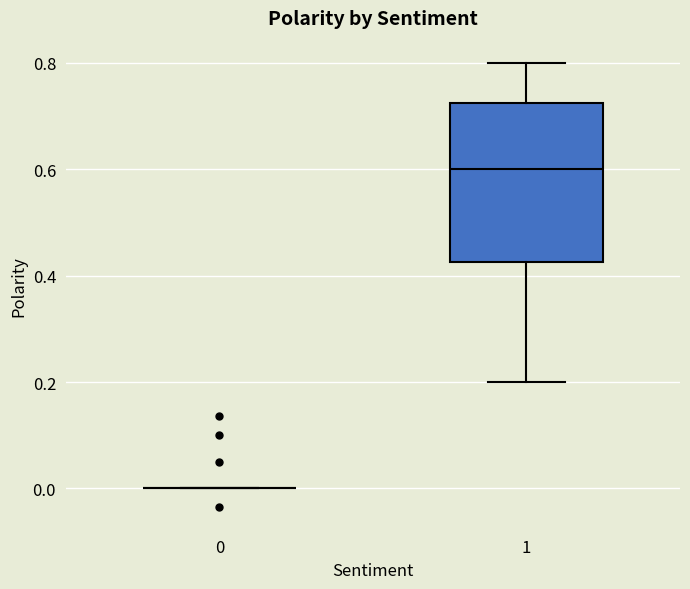

Reading left to right, read every box against the y-axis: the position of its median line, the range the box covers, and the ends of its whiskers. The values are not printed on the chart, so give them approximately, as read against the axis.

0: box collapsed to a line at 0.00, whiskers 0.00 to 0.00
1: median 0.60, box 0.42 to 0.72, whiskers 0.20 to 0.80